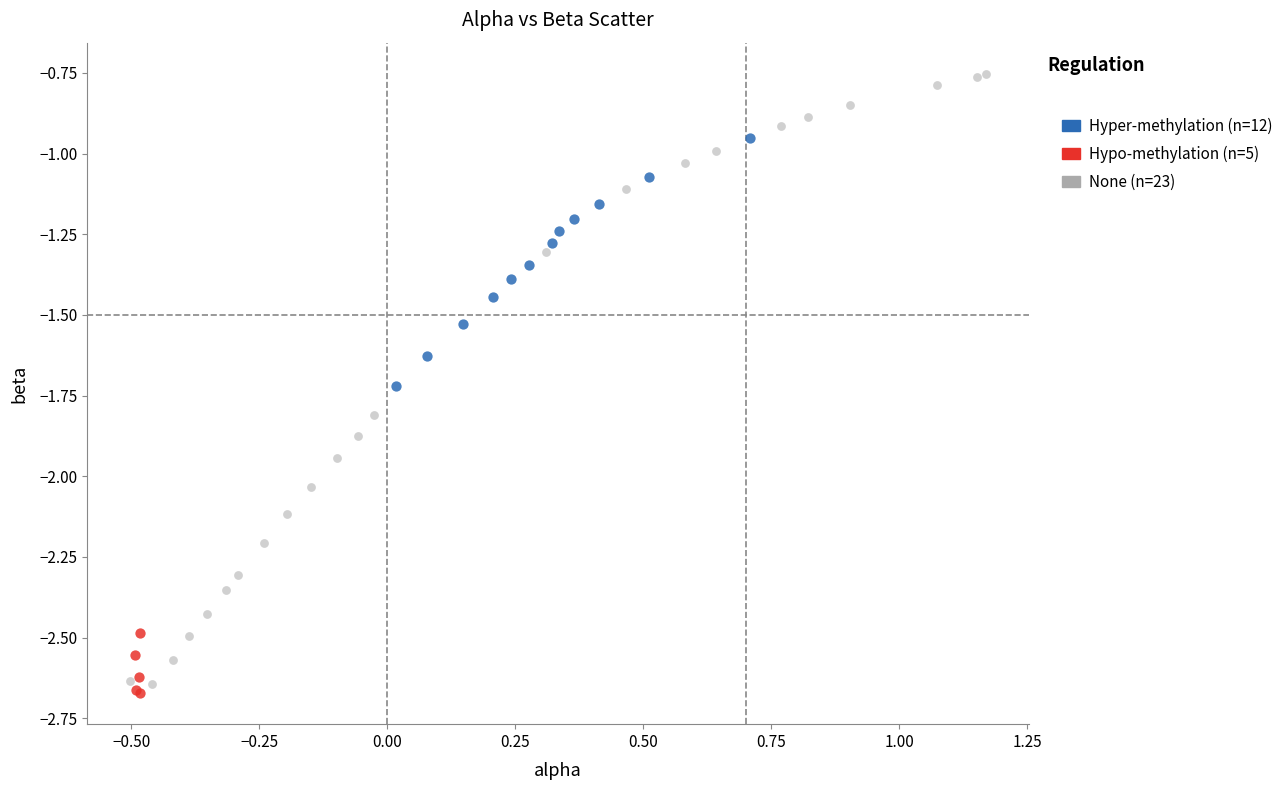

Which series contains the highest Y value?

None (n=23)